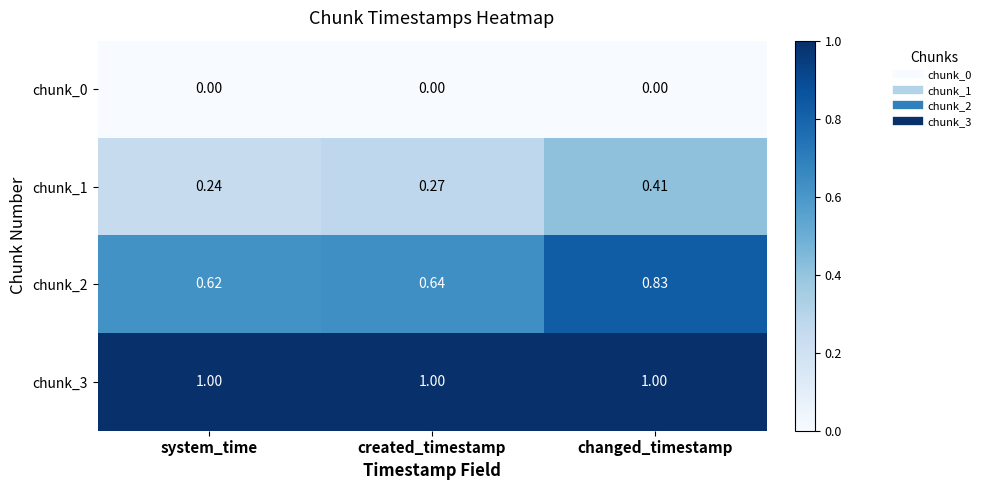

What is the total value across all series at system_time?

1.9